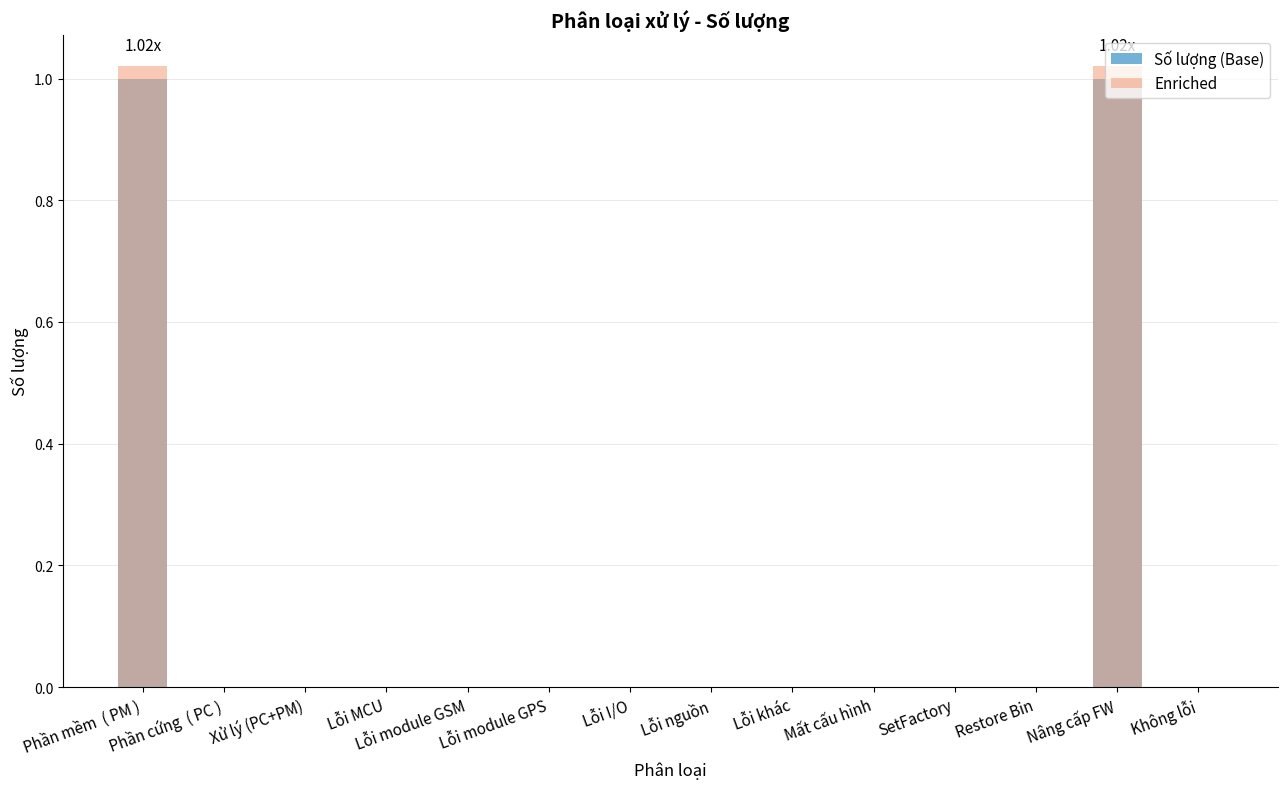

List the series in order of their peak value, lowest first.

Số lượng (Base), Enriched